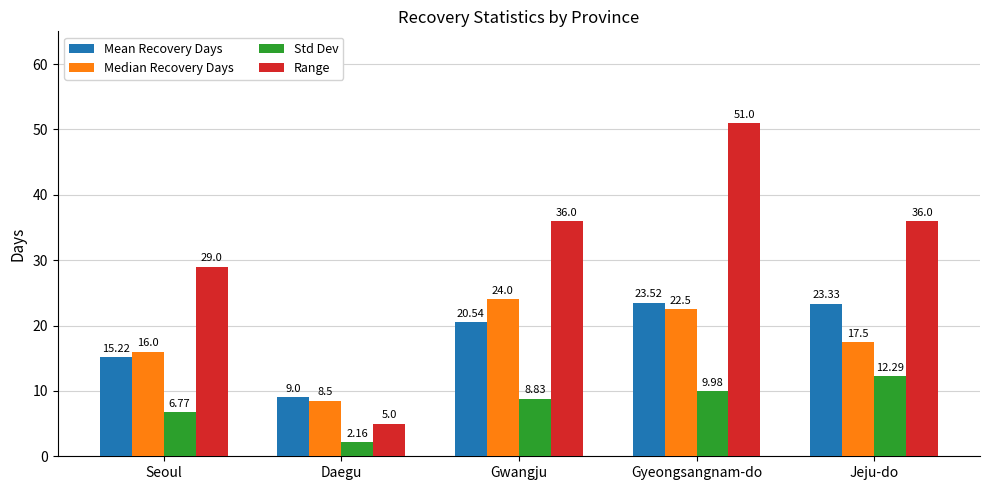

Rank the series by their maximum value, from highest to lowest.

Range, Median Recovery Days, Mean Recovery Days, Std Dev